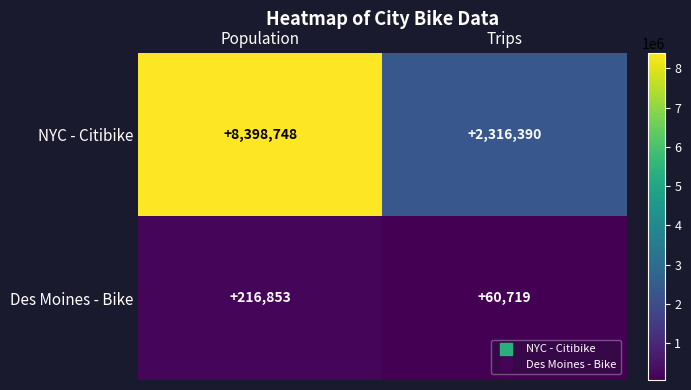

Which category has the lowest value in the NYC - Citibike series?

Trips